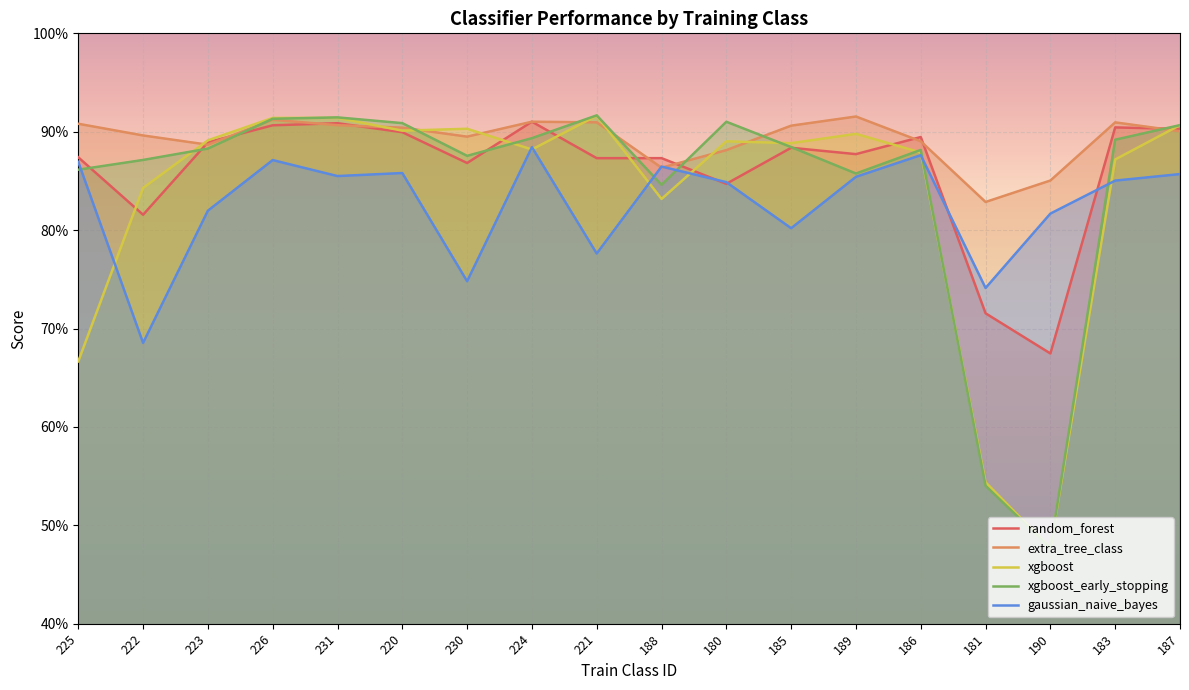

Is the value of gaussian_naive_bayes at 220 greater than the value of random_forest at 230?

No